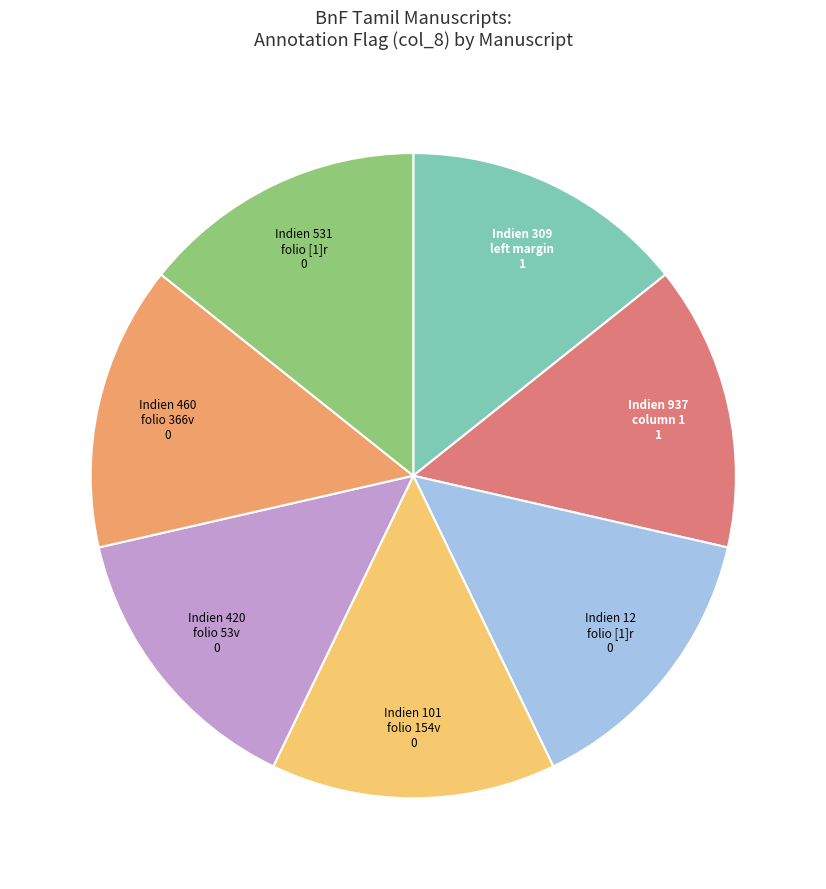

Is there any slice that represents more than half of the pie?

No